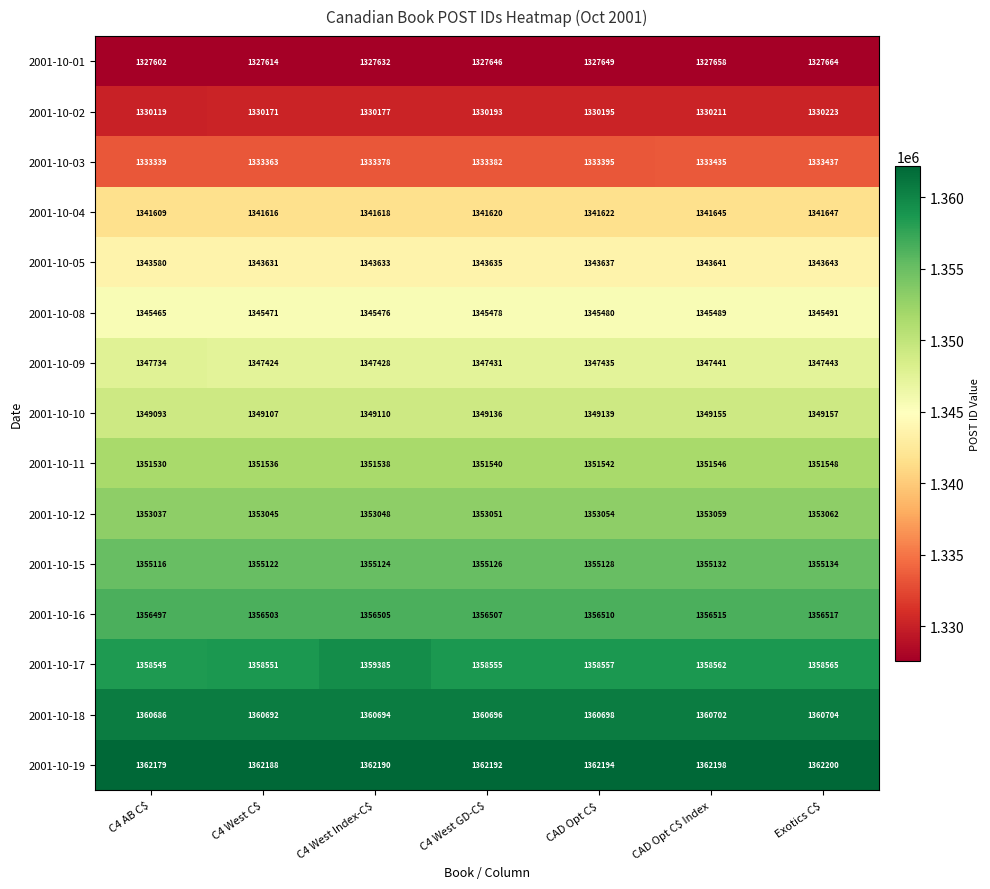

At which category is the sum across all series the highest?

C4 West Index-C$